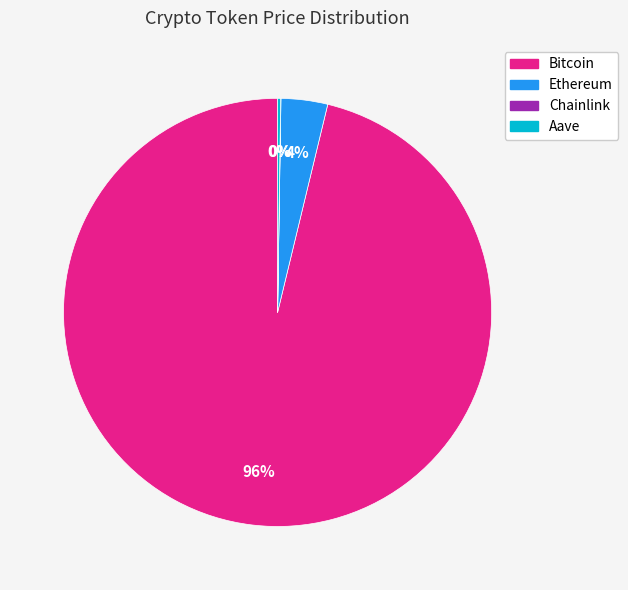

To the nearest percent, what is the average slice percentage?

25%